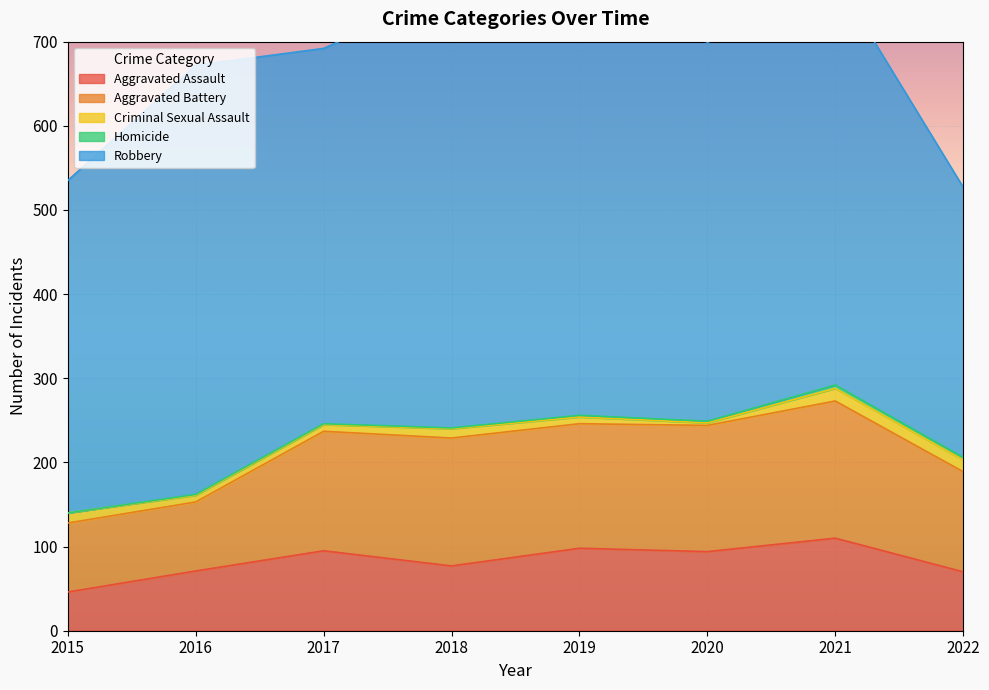

At 2019, list the series in order from largest to smallest.

Robbery, Aggravated Battery, Aggravated Assault, Criminal Sexual Assault, Homicide